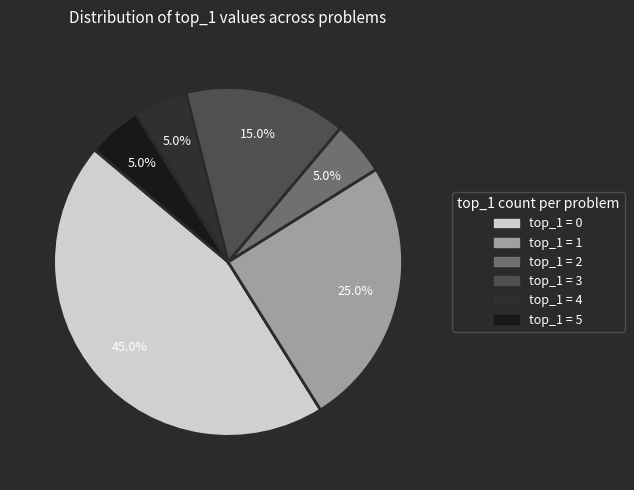

Does any single category account for the majority?

No